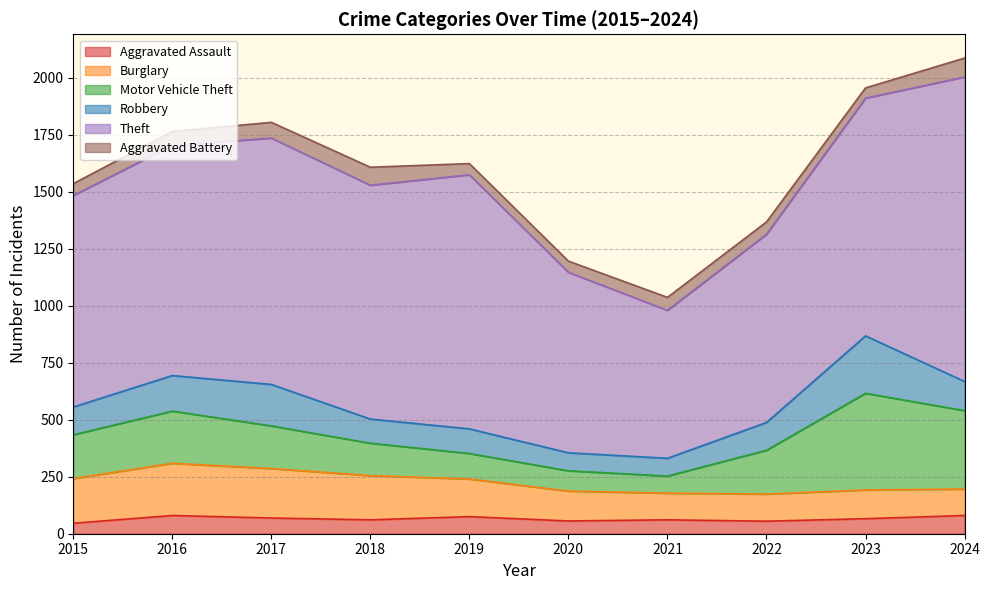

What is the minimum value shown in the chart?

45